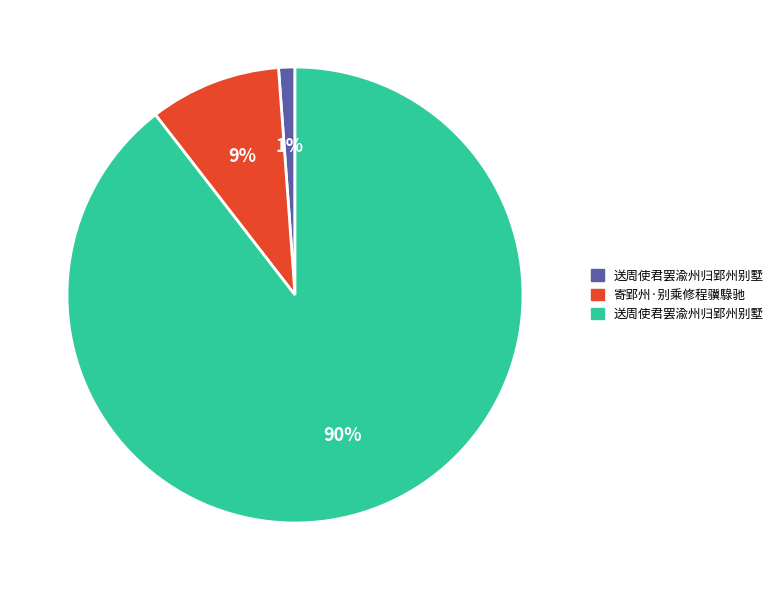

Is there a majority slice in this chart?

Yes